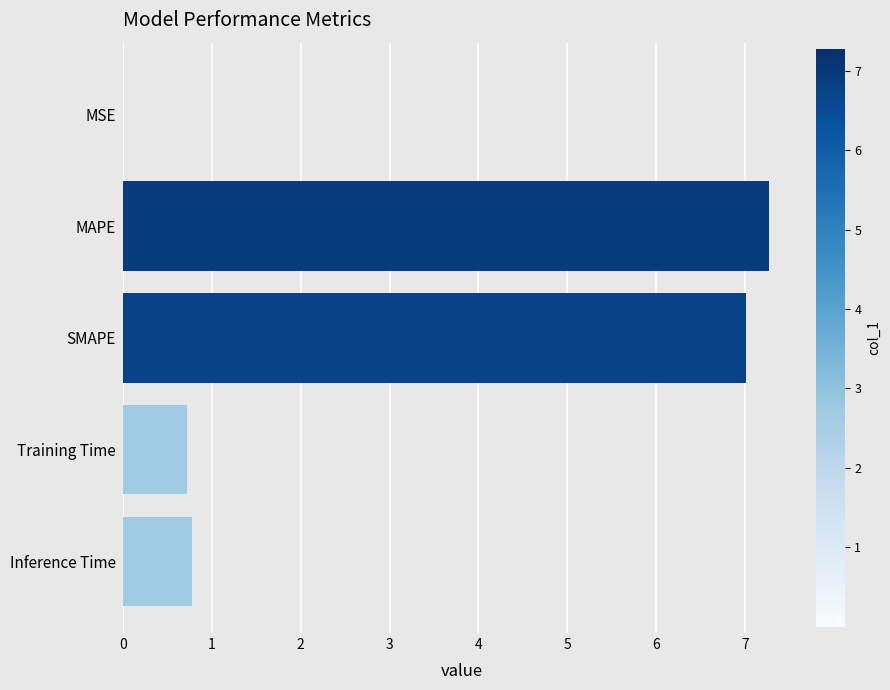

What is the average value?

3.2